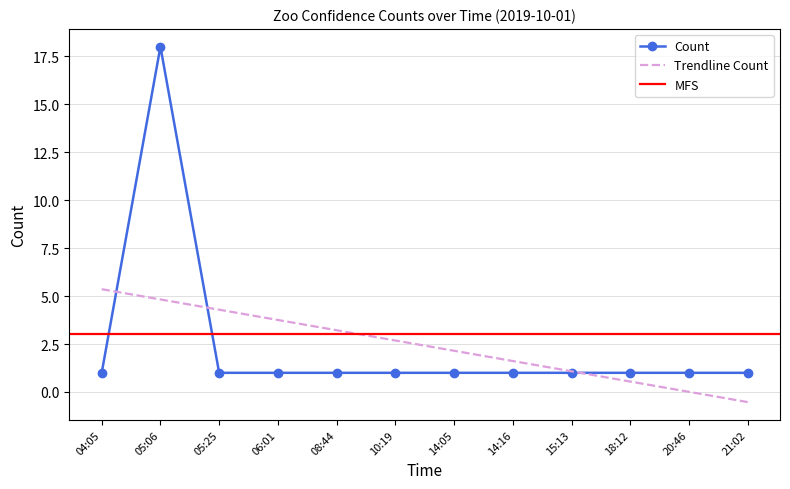

Is this an area chart (filled region under the line)?

No